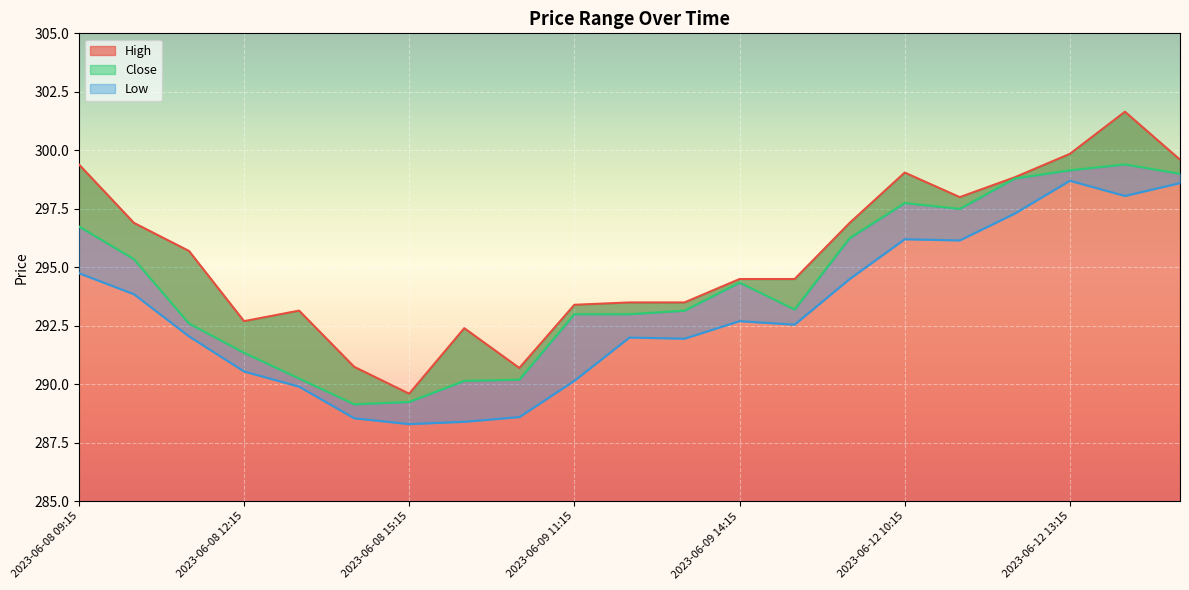

Reading right to left, extract all data points from this chart.

High: 2023-06-12 15:15=299.6	2023-06-12 14:15=301.6	2023-06-12 13:15=299.9	2023-06-12 12:15=298.9	2023-06-12 11:15=298.0	2023-06-12 10:15=299.0	2023-06-12 09:15=296.9	2023-06-09 15:15=294.5	2023-06-09 14:15=294.5	2023-06-09 13:15=293.5	2023-06-09 12:15=293.5	2023-06-09 11:15=293.4	2023-06-09 10:15=290.7	2023-06-09 09:15=292.4	2023-06-08 15:15=289.6	2023-06-08 14:15=290.8	2023-06-08 13:15=293.1	2023-06-08 12:15=292.7	2023-06-08 11:15=295.7	2023-06-08 10:15=296.9	2023-06-08 09:15=299.4
Close: 2023-06-12 15:15=299.0	2023-06-12 14:15=299.4	2023-06-12 13:15=299.1	2023-06-12 12:15=298.8	2023-06-12 11:15=297.5	2023-06-12 10:15=297.8	2023-06-12 09:15=296.2	2023-06-09 15:15=293.2	2023-06-09 14:15=294.4	2023-06-09 13:15=293.1	2023-06-09 12:15=293.0	2023-06-09 11:15=293.0	2023-06-09 10:15=290.2	2023-06-09 09:15=290.1	2023-06-08 15:15=289.2	2023-06-08 14:15=289.1	2023-06-08 13:15=290.2	2023-06-08 12:15=291.4	2023-06-08 11:15=292.6	2023-06-08 10:15=295.4	2023-06-08 09:15=296.8
Low: 2023-06-12 15:15=298.6	2023-06-12 14:15=298.0	2023-06-12 13:15=298.7	2023-06-12 12:15=297.3	2023-06-12 11:15=296.1	2023-06-12 10:15=296.2	2023-06-12 09:15=294.5	2023-06-09 15:15=292.5	2023-06-09 14:15=292.7	2023-06-09 13:15=292.0	2023-06-09 12:15=292.0	2023-06-09 11:15=290.1	2023-06-09 10:15=288.6	2023-06-09 09:15=288.4	2023-06-08 15:15=288.3	2023-06-08 14:15=288.5	2023-06-08 13:15=289.9	2023-06-08 12:15=290.5	2023-06-08 11:15=292.0	2023-06-08 10:15=293.9	2023-06-08 09:15=294.8